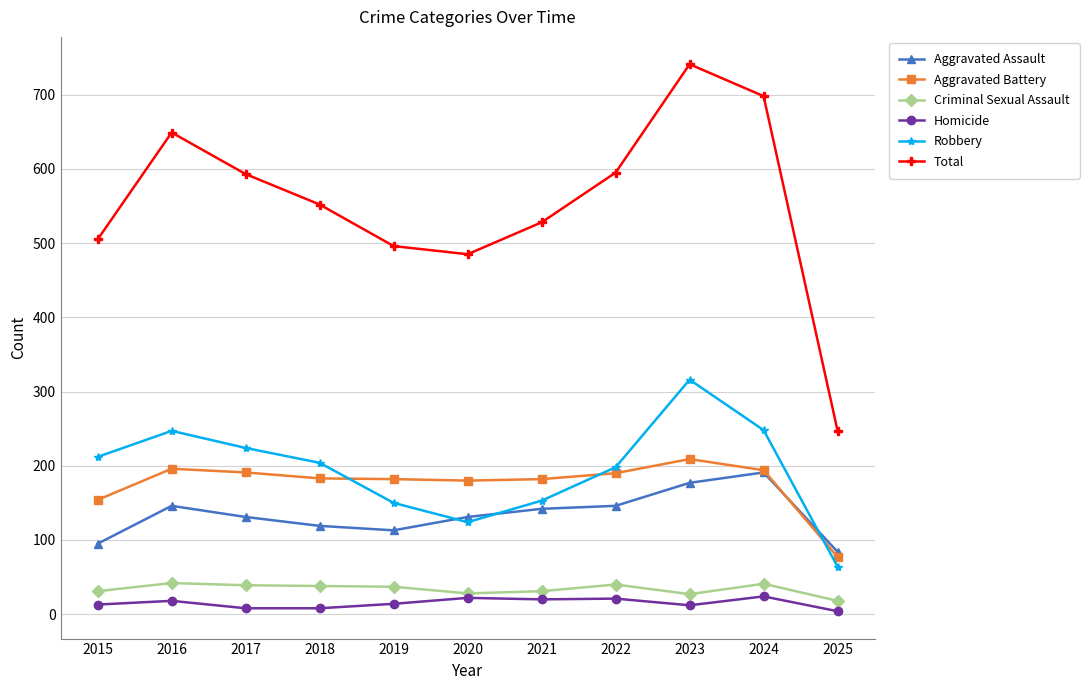

How many lines are shown in the chart?

6